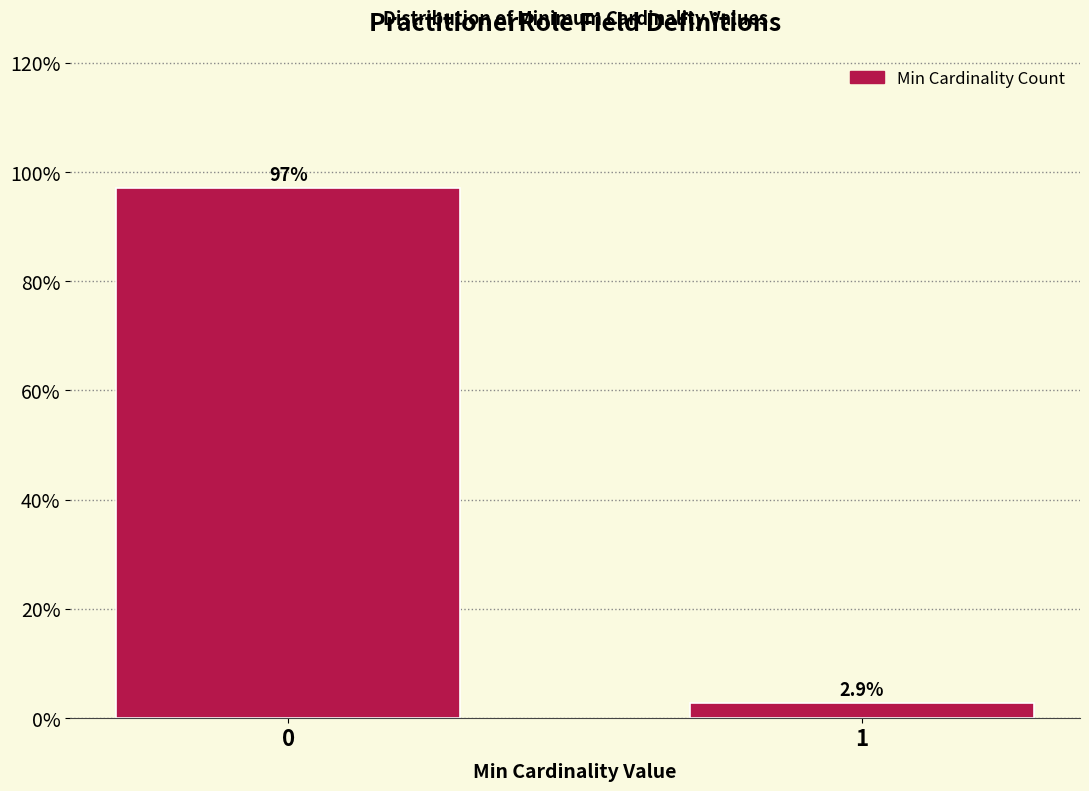

Reading right to left, extract all data points from this chart.

1=2.9	0=97.1